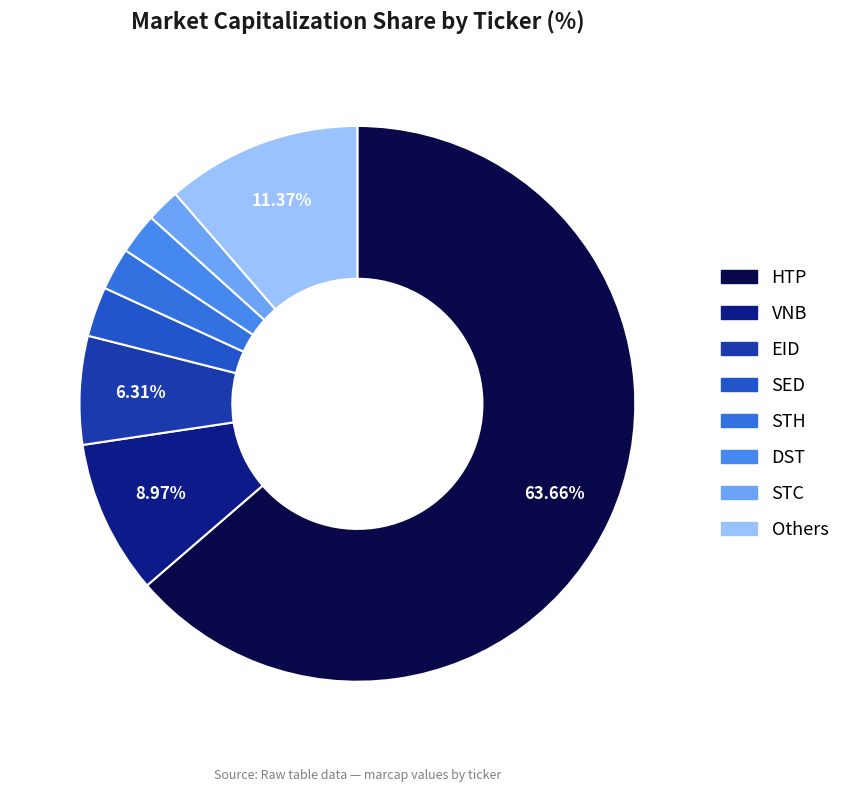

How many slices are in this pie chart?

8